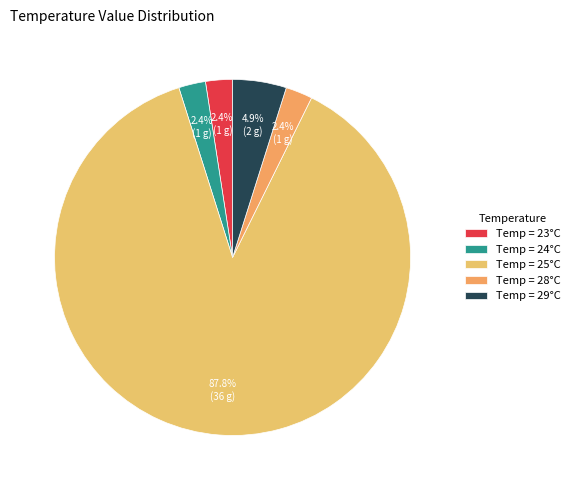

Does any single category account for the majority?

Yes